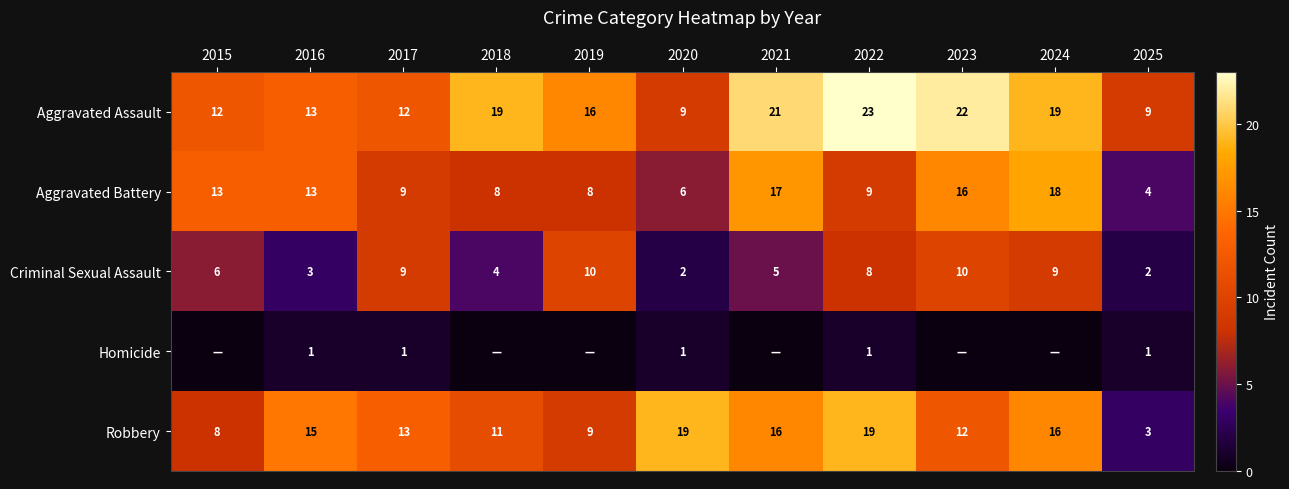

What is the difference between the second highest and minimum values in the Aggravated Assault series?

13